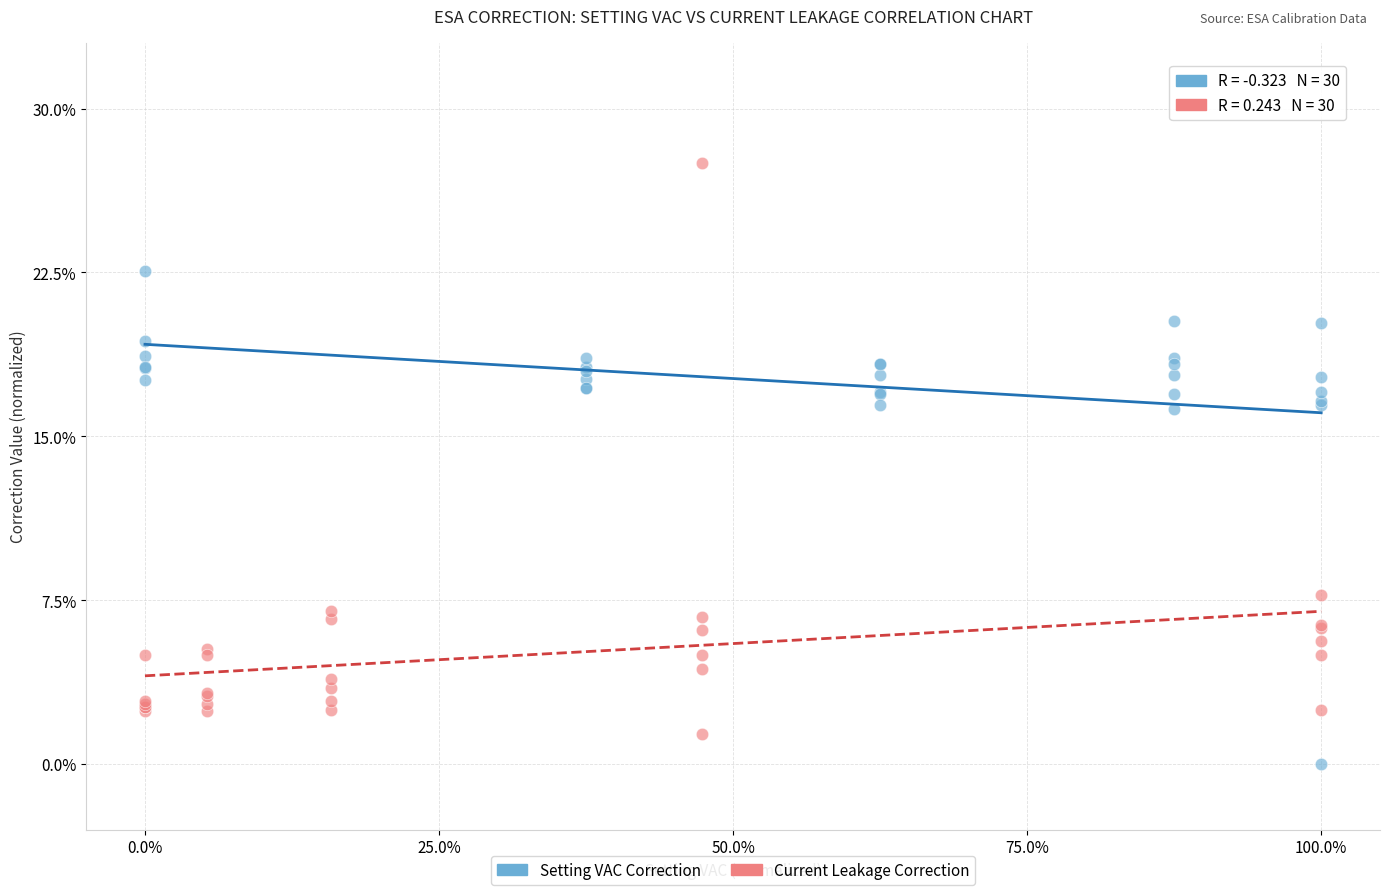

What are all the series names shown in the legend?

Setting VAC Correction, Current Leakage Correction